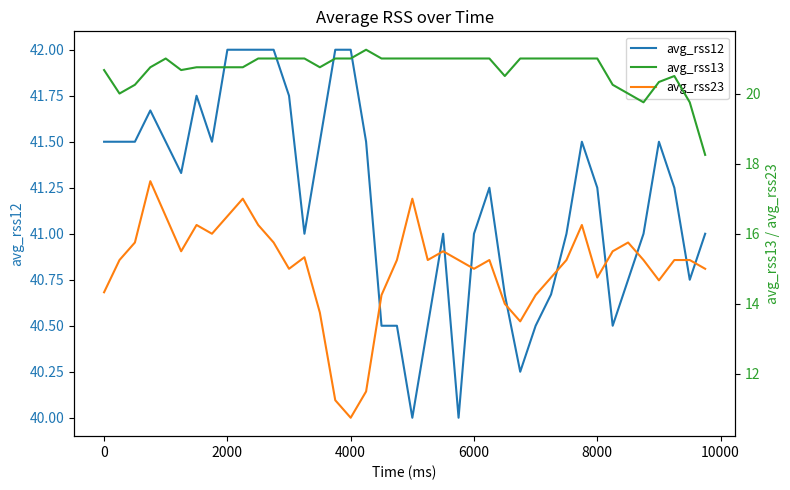

List the series in order of their overall mean, highest first.

avg_rss12, avg_rss13, avg_rss23